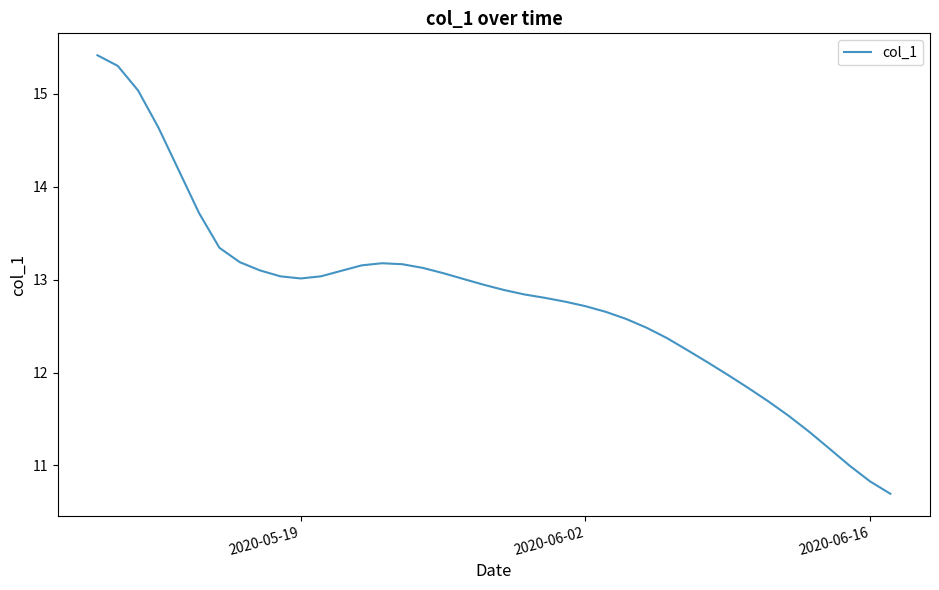

What is the difference between the maximum and minimum values?

4.7